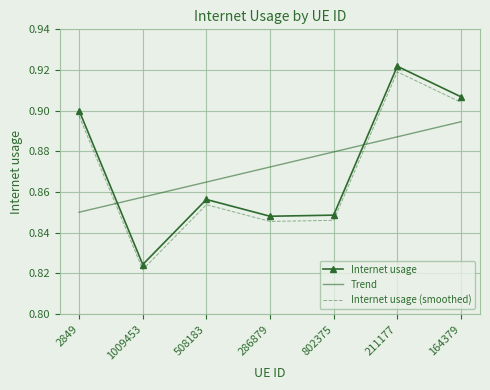

Count the Internet usage values in the range 0 to 1.

7